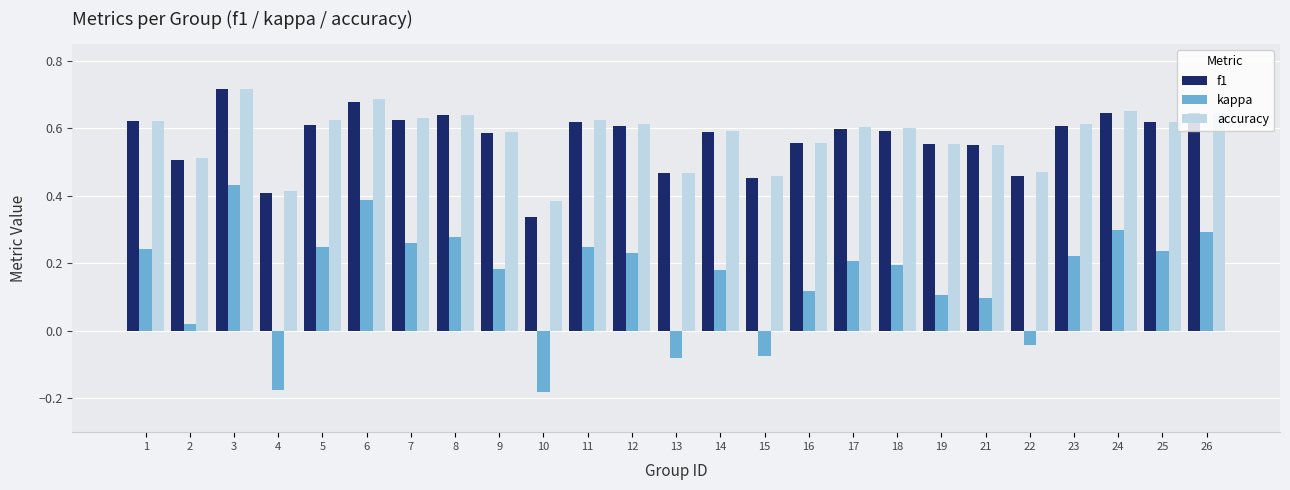

What are all the series names shown in the legend?

f1, kappa, accuracy